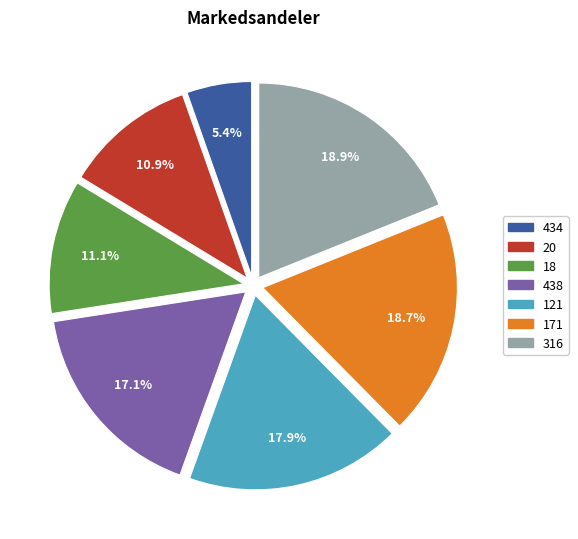

Count the number of slices in the pie.

7